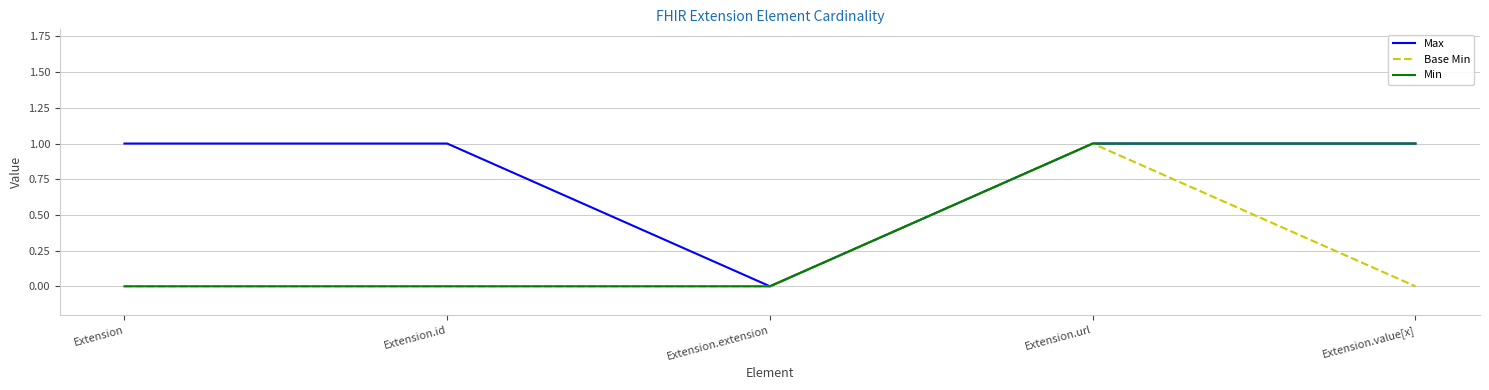

Which series changed the most between Extension and Extension.value[x]?

Min